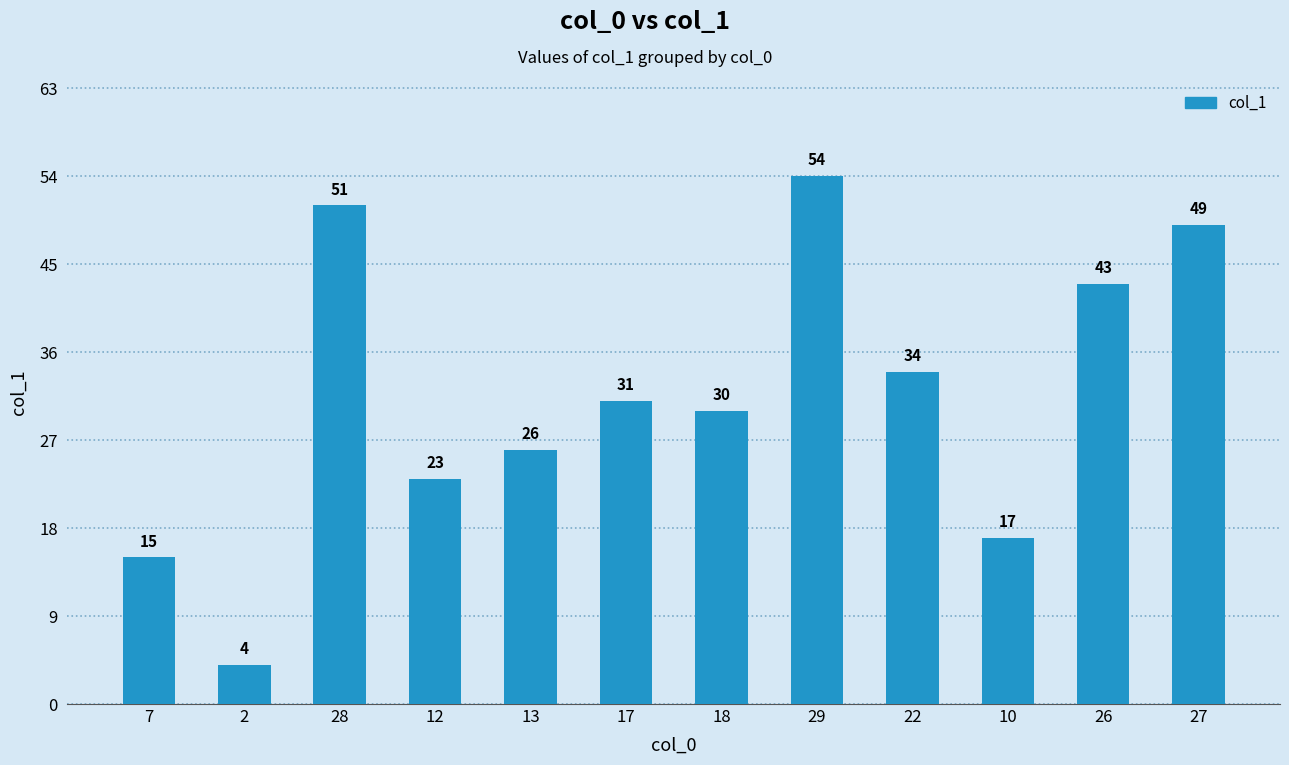

What is the sum of all values?

377